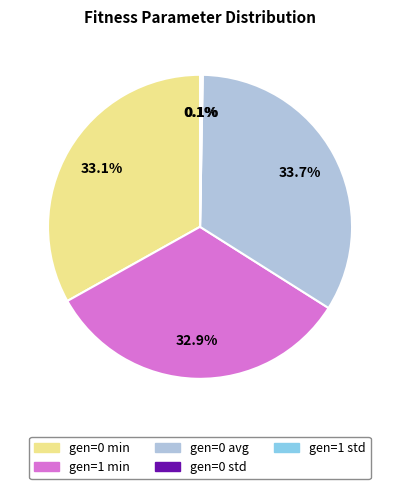

Approximately how many times larger is the value at gen=0 avg compared to gen=1 min?

1.0